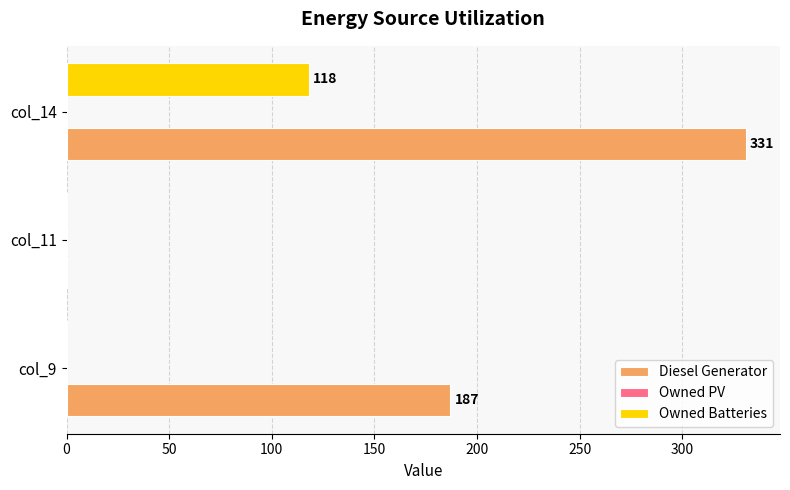

What is the total value across all series at col_14?

449